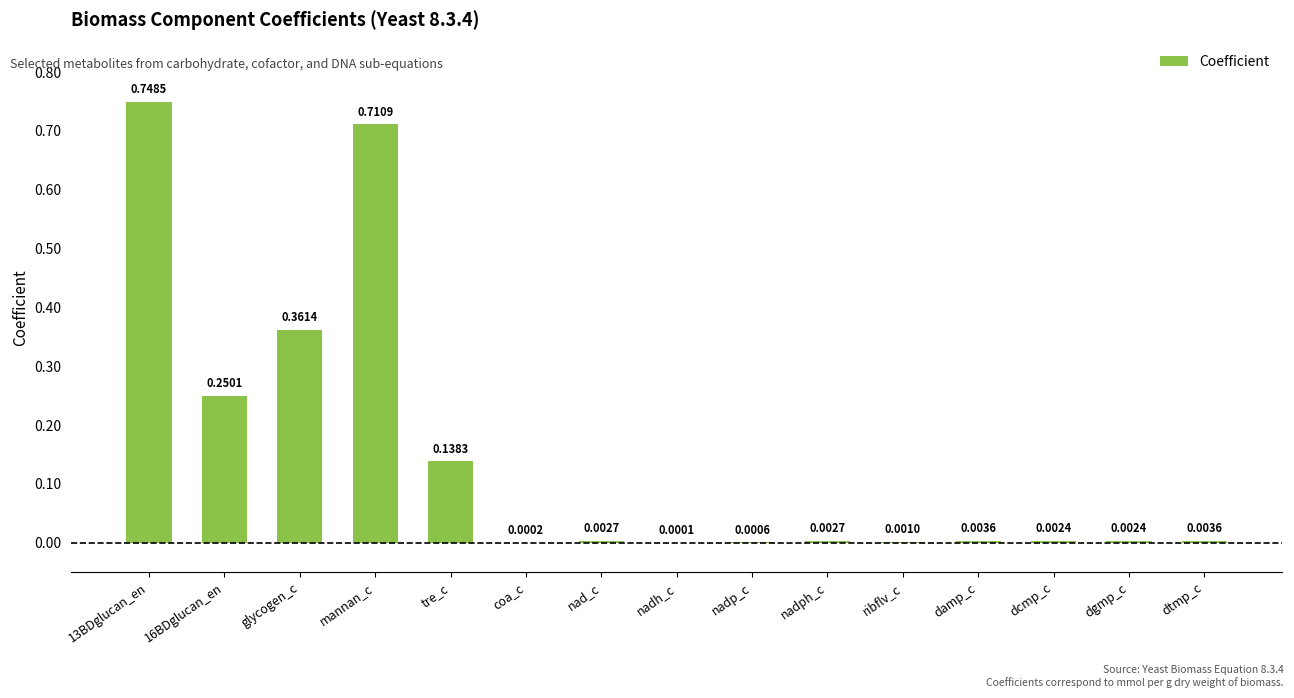

What is the sum of all values?

2.2